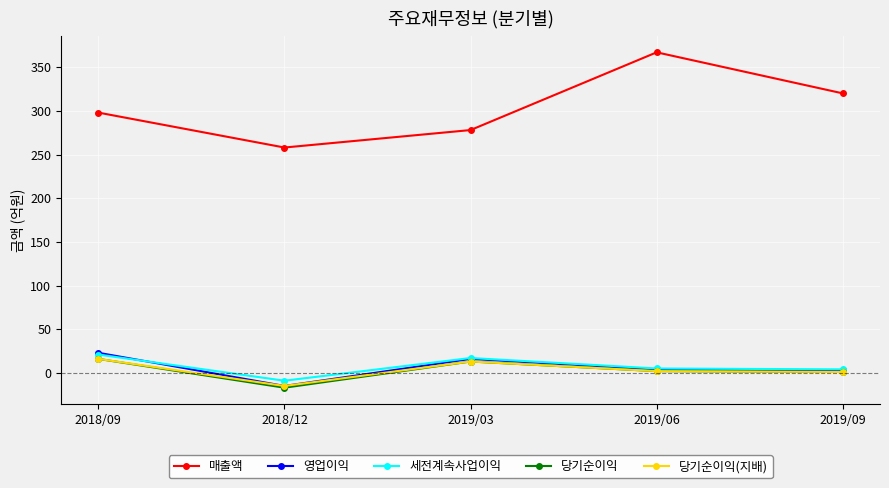

What is the label of the 5th point from the left?

2019/09